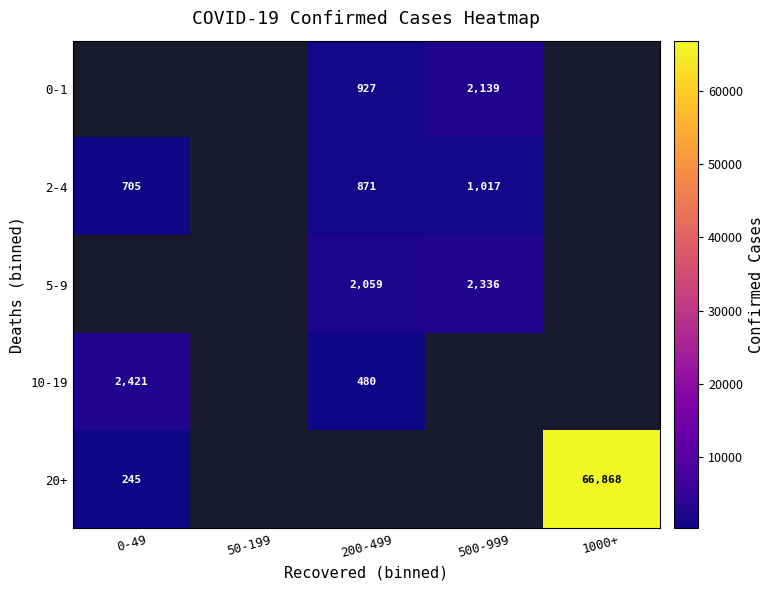

The value of 2-4 at 500-999 is 1017. True or false?

True